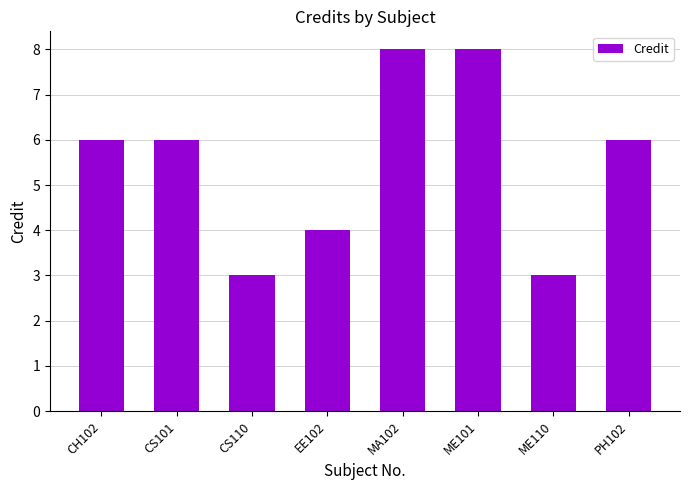

Are the bars grouped side by side (vs. stacked)?

No